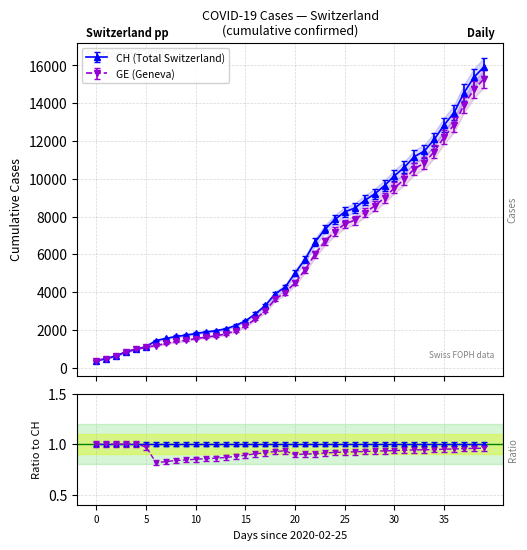

What is the average value of the CH series?

6053